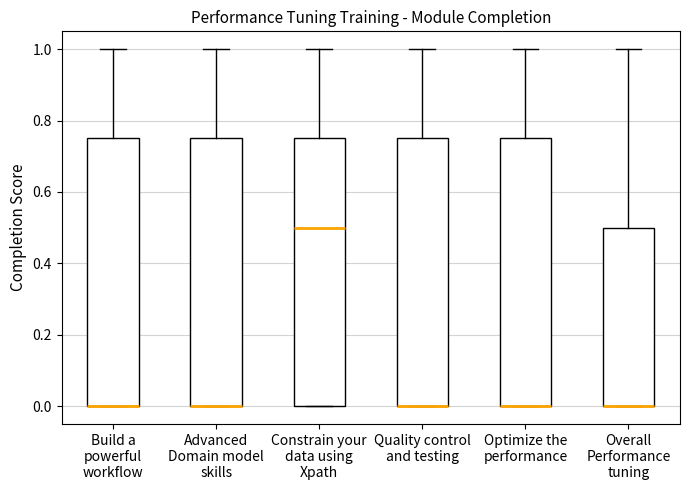

Reading left to right, transcribe this box plot: for each box, give where its median line is, the range the box spans, and where its two whiskers end, as read against the y-axis. The values are not printed on the chart, so give them approximately, as read against the axis.

Build a powerful workflow: median 0.00 (drawn on the box's lower edge), box 0.00 to 0.76, whiskers 0.00 to 1.00
Advanced Domain model skills: median 0.00 (drawn on the box's lower edge), box 0.00 to 0.76, whiskers 0.00 to 1.00
Constrain your data using Xpath: median 0.50, box 0.00 to 0.76, whiskers 0.00 to 1.00
Quality control and testing: median 0.00 (drawn on the box's lower edge), box 0.00 to 0.76, whiskers 0.00 to 1.00
Optimize the performance: median 0.00 (drawn on the box's lower edge), box 0.00 to 0.76, whiskers 0.00 to 1.00
Overall Performance tuning: median 0.00 (drawn on the box's lower edge), box 0.00 to 0.50, whiskers 0.00 to 1.00